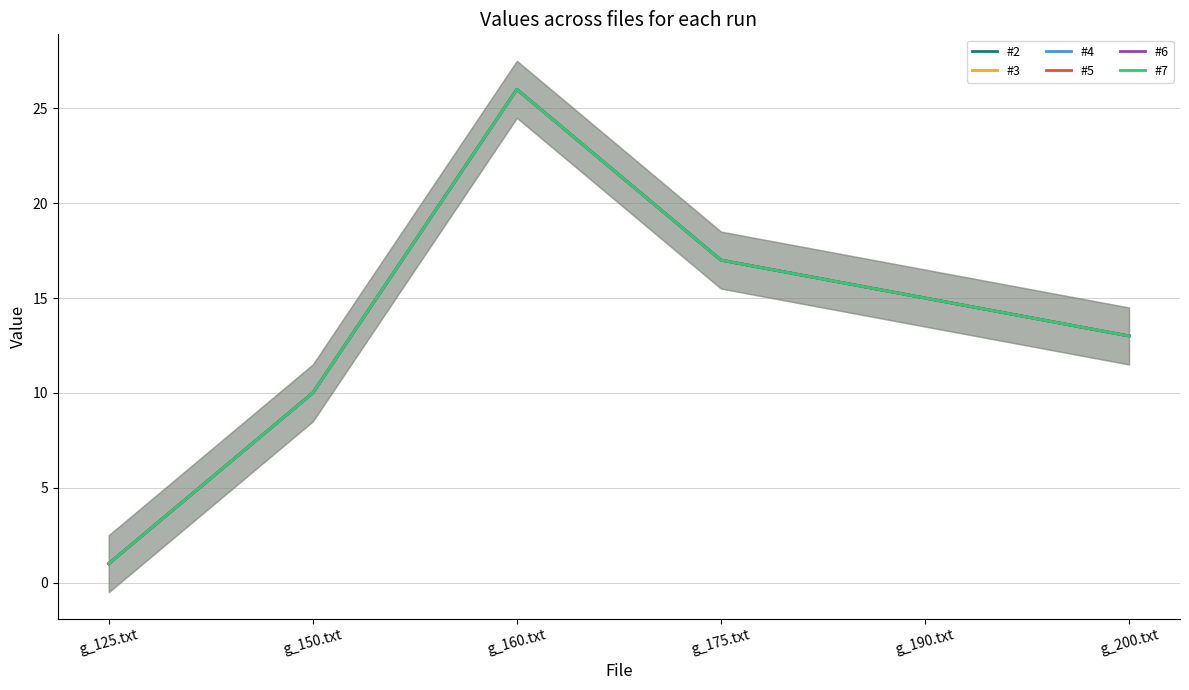

The value of #2 at g_150.txt is 4. True or false?

False